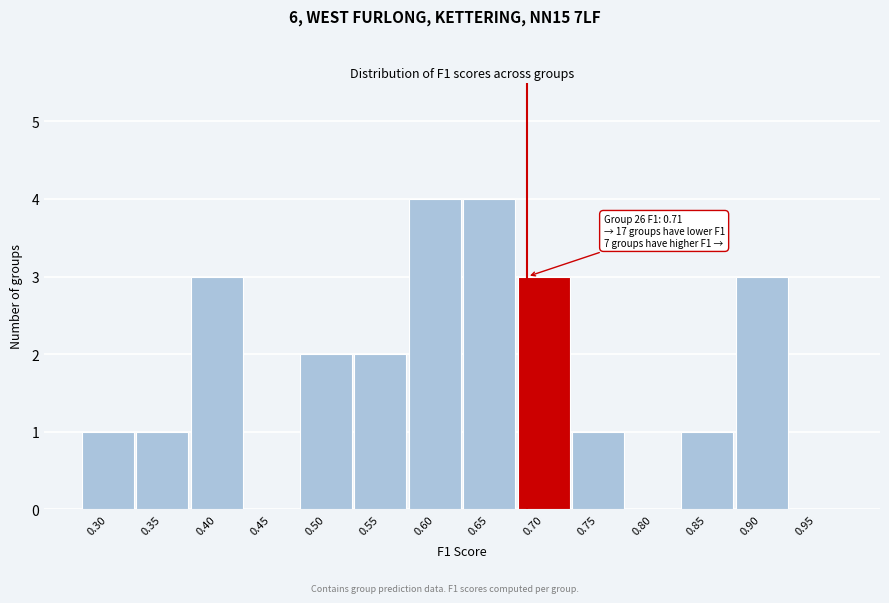

Reading right to left, extract all data points from this chart.

0.95=0	0.90=3	0.85=1	0.80=0	0.75=1	0.70=3	0.65=4	0.60=4	0.55=2	0.50=2	0.45=0	0.40=3	0.35=1	0.30=1